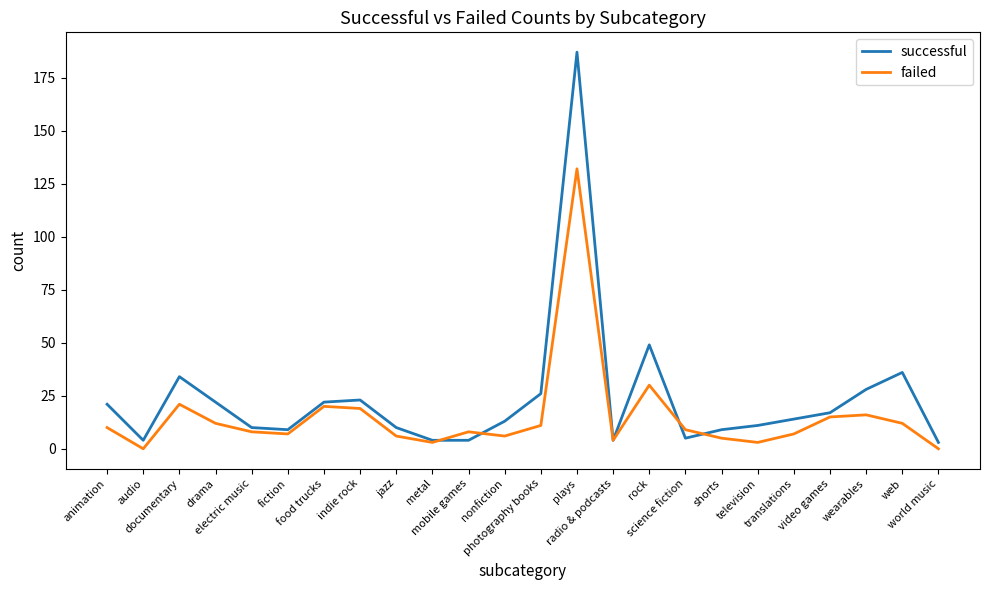

True or false: successful and failed cross at least once.

True